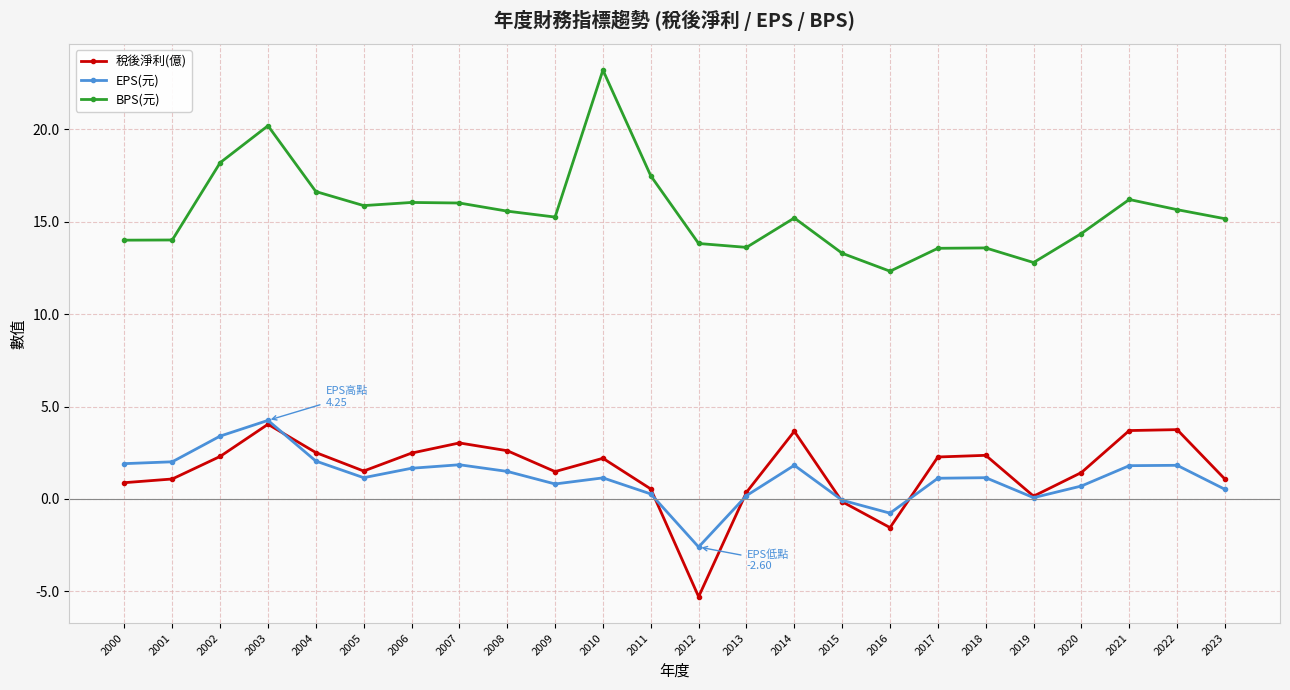

What is the minimum value shown in the chart?

-5.3